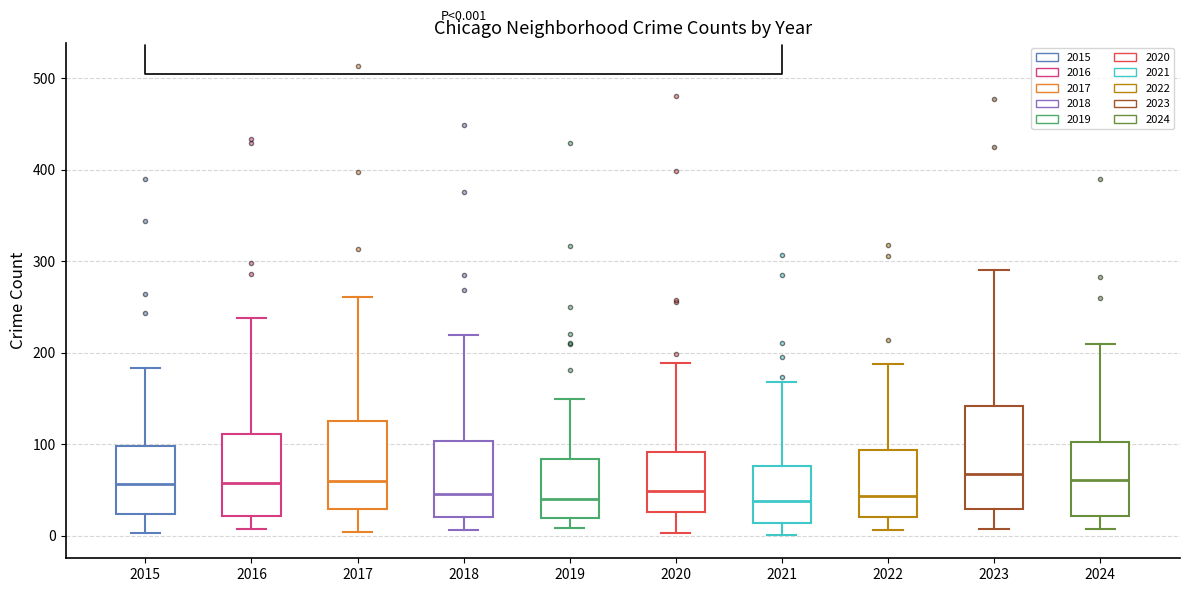

Comparing the boxes themselves (not the whiskers), which one is the tallest?

2023